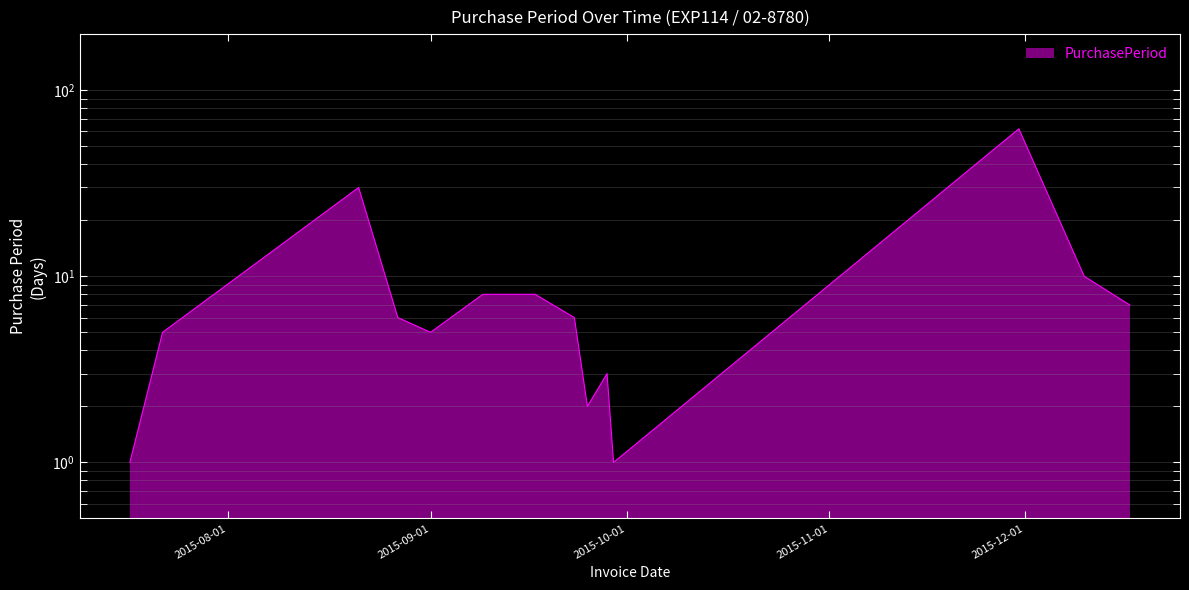

Is it true that the value at 2015-08-21 is 30?

True